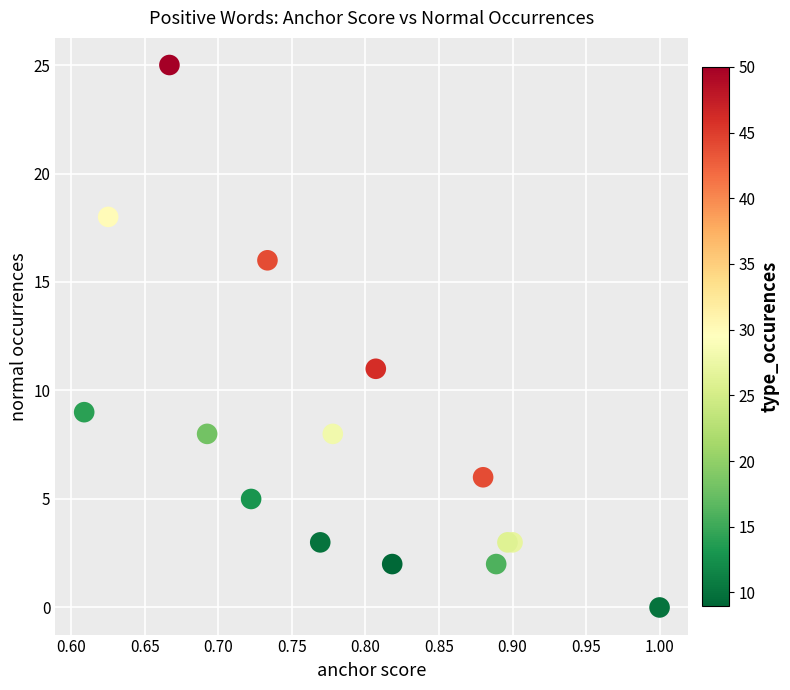

What Y value in the scatter plot is closest to 12?

11